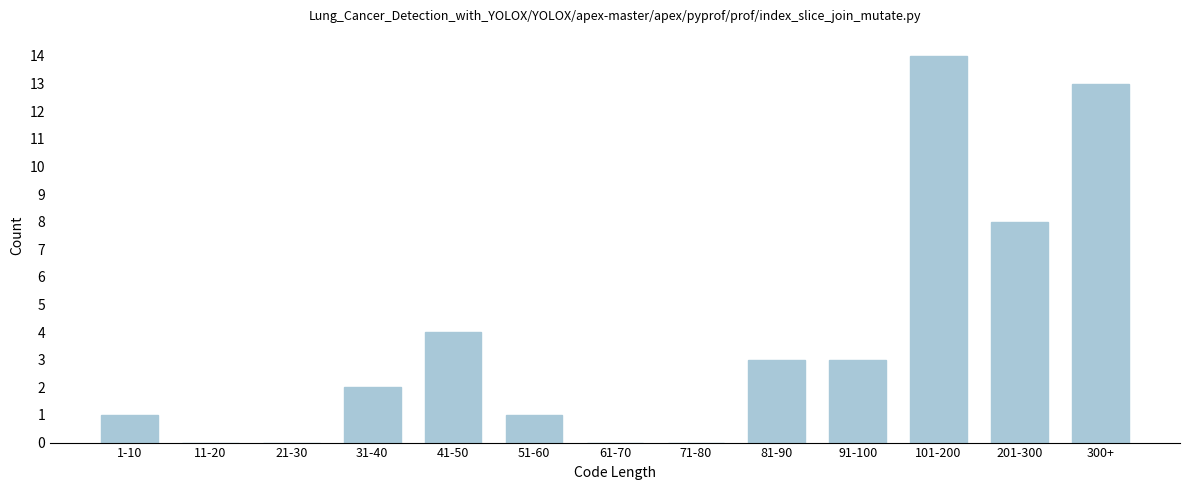

Reading left to right, what are all the values shown in this chart?

1-10=1	11-20=0	21-30=0	31-40=2	41-50=4	51-60=1	61-70=0	71-80=0	81-90=3	91-100=3	101-200=14	201-300=8	300+=13